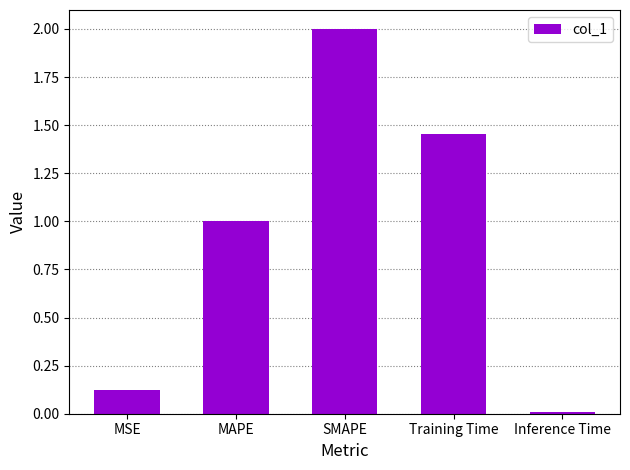

Rank the categories by value from lowest to highest.

Inference Time, MSE, MAPE, Training Time, SMAPE